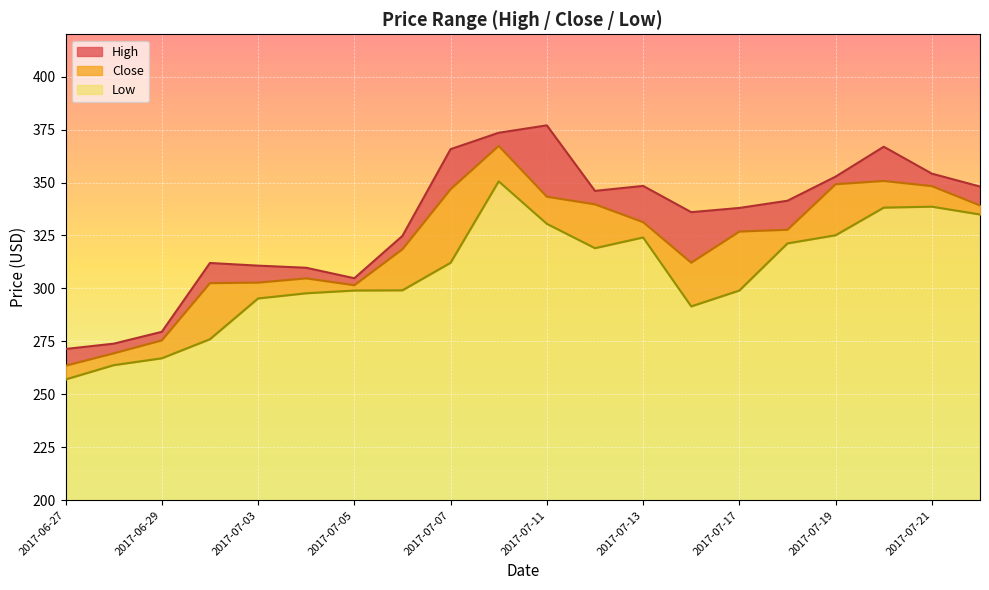

Where does the Close series first go above 327?

2017-07-07